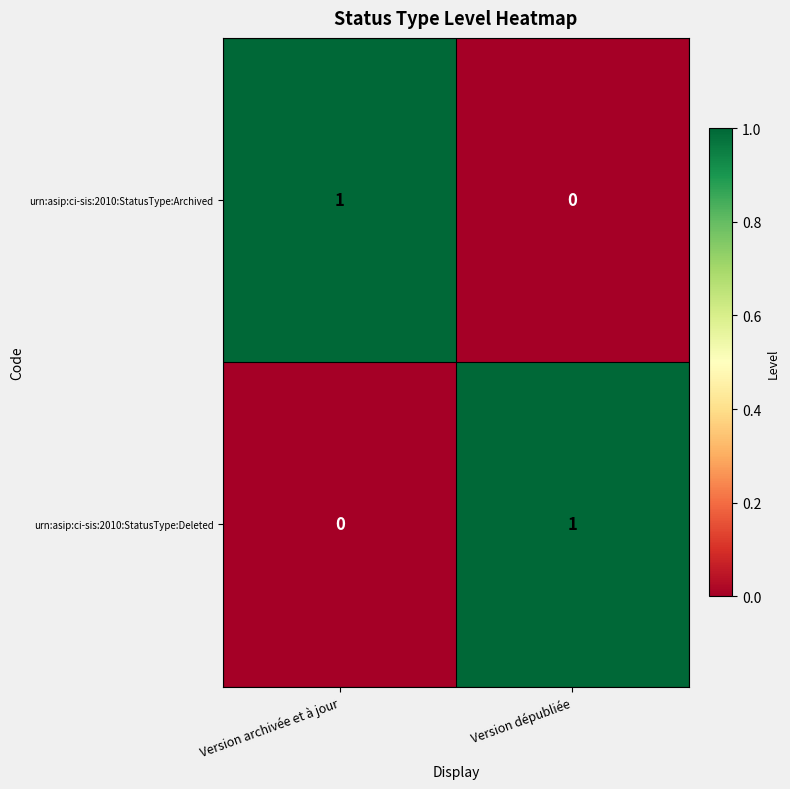

At Version dépubliée, list the series in order from smallest to largest.

urn:asip:ci-sis:2010:StatusType:Archived, urn:asip:ci-sis:2010:StatusType:Deleted